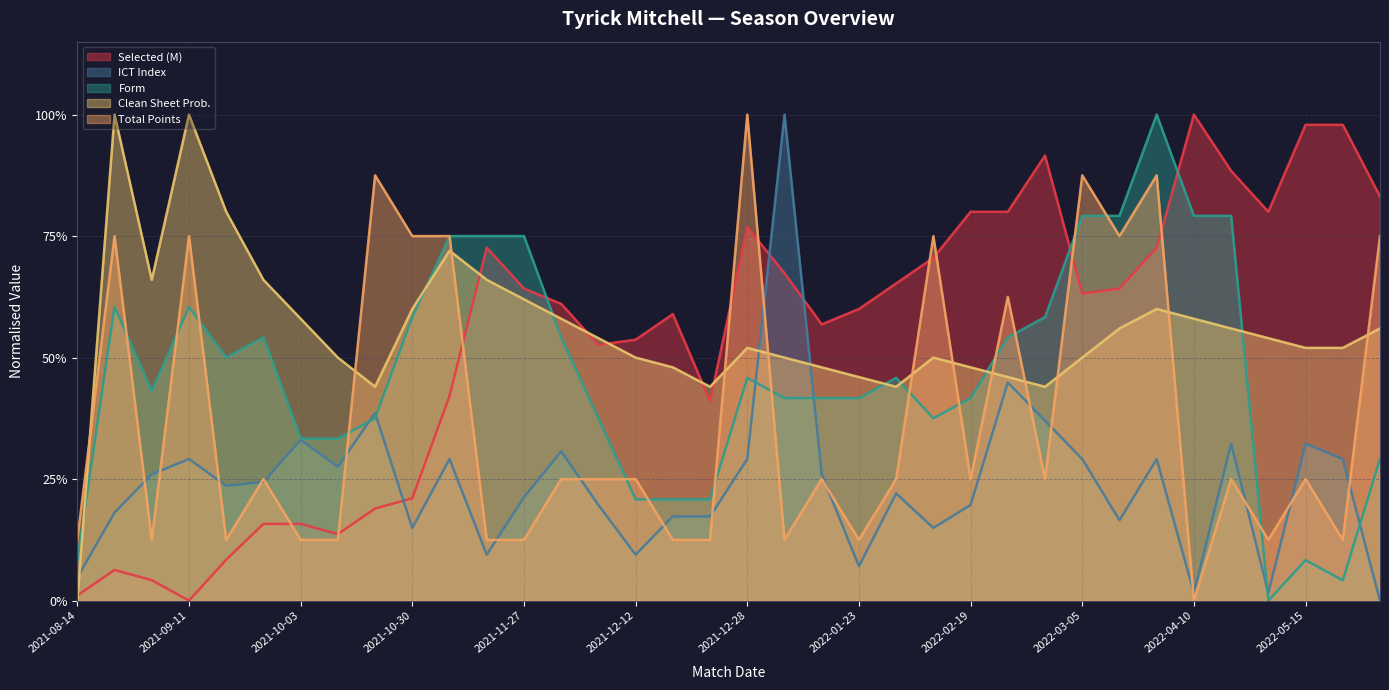

How many times do ict_index and selected cross each other?

3